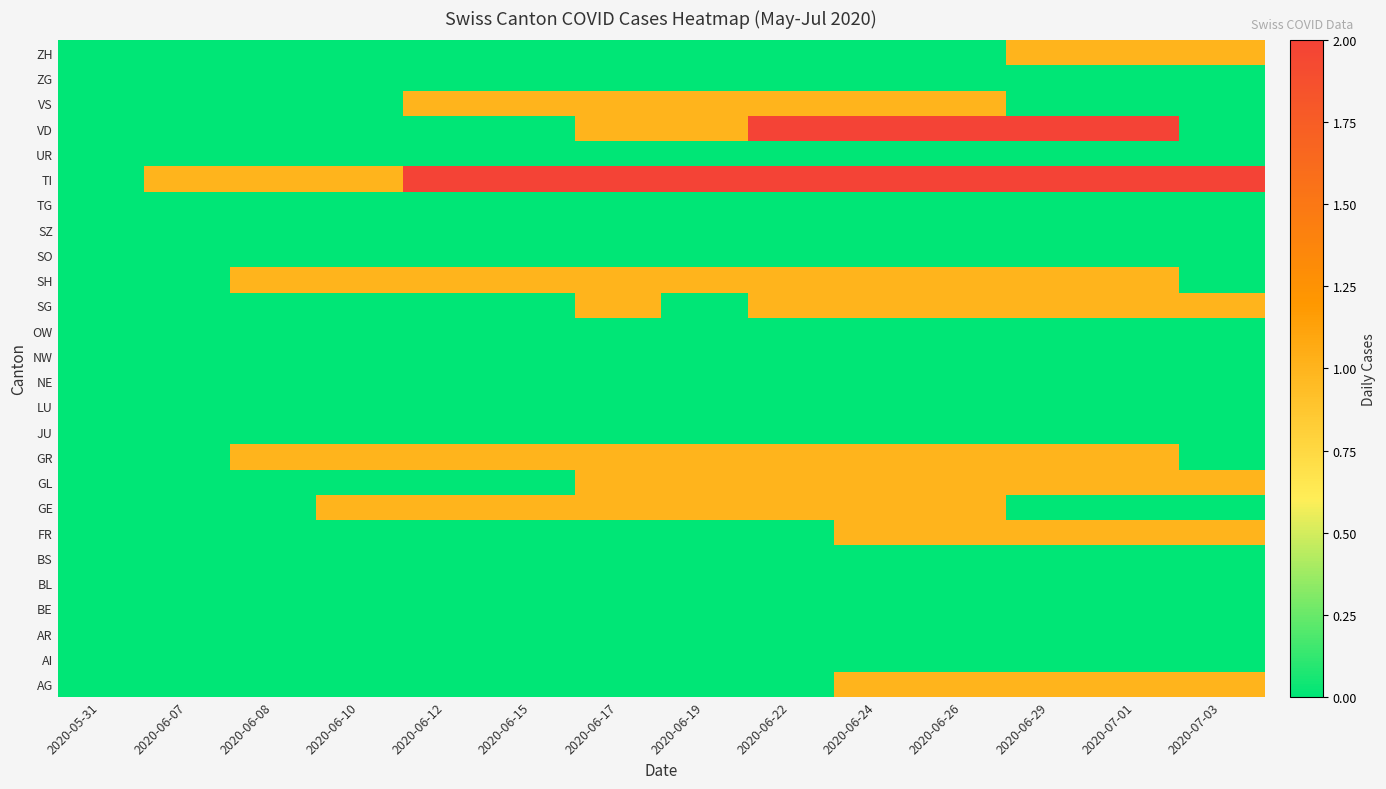

What is the total value across all series at 2020-06-15?

6